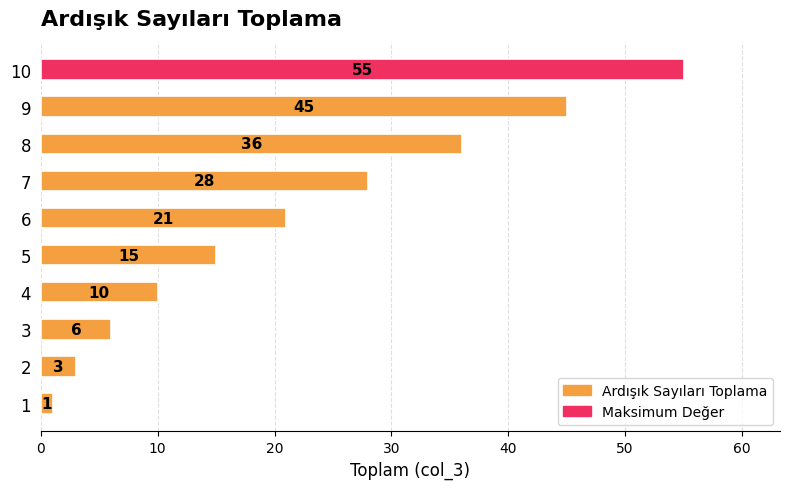

What is the sum of all values?

220